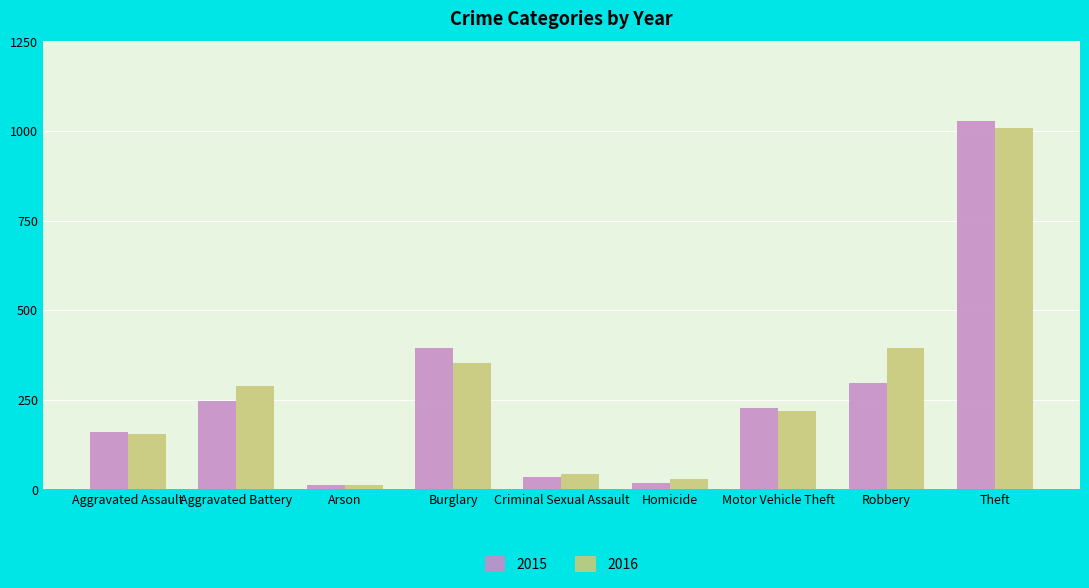

How many bars are there in each group?

2